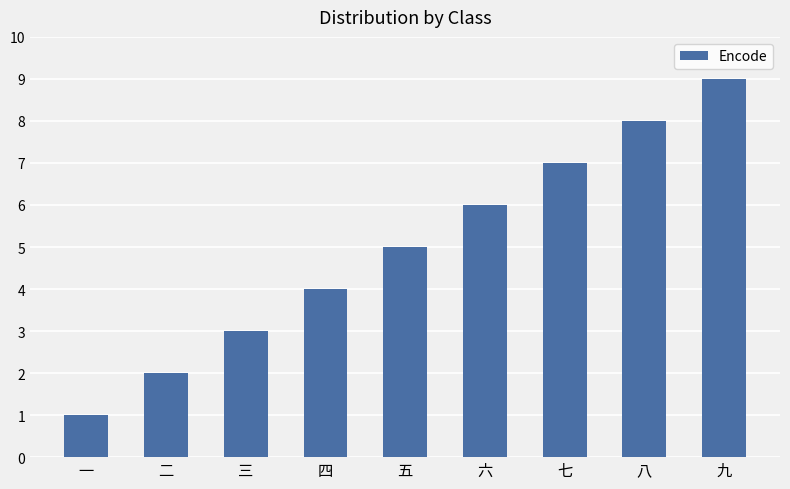

What is the maximum value shown in the chart?

9